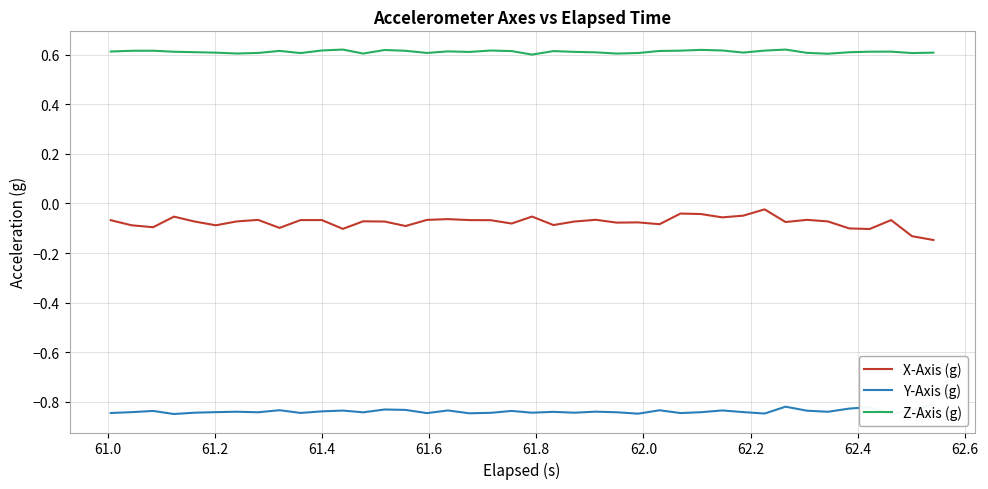

What is the lowest value of the Y-Axis (g) series?

-0.9